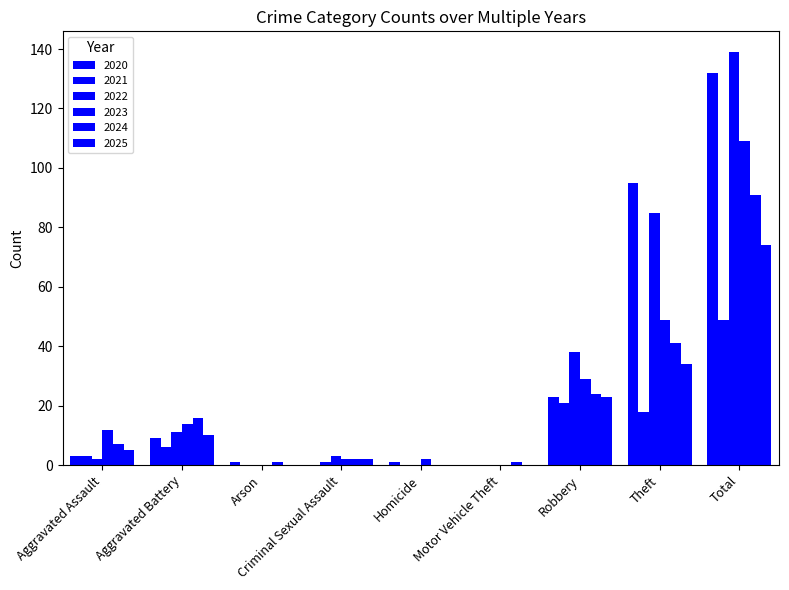

Are the bars horizontal?

No